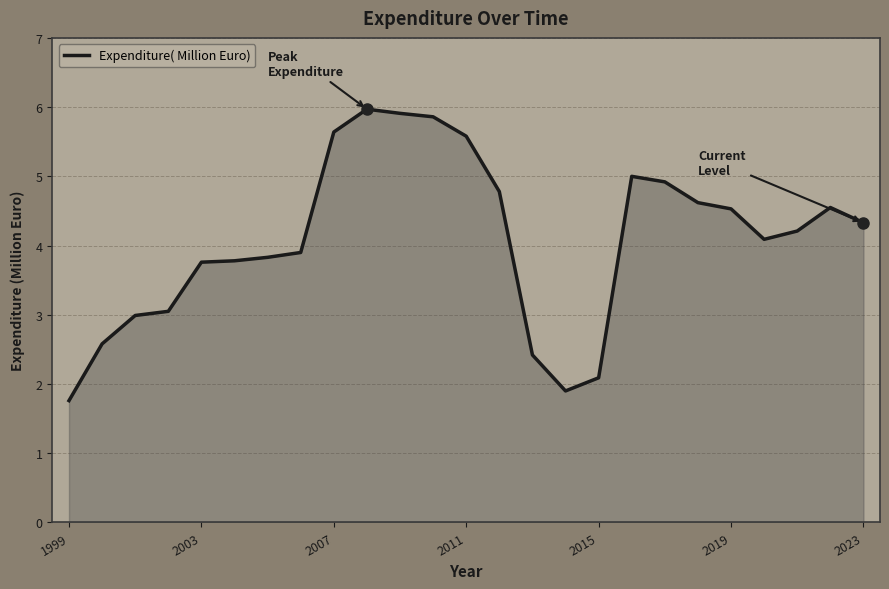

What is the maximum value shown in the chart?

6.0